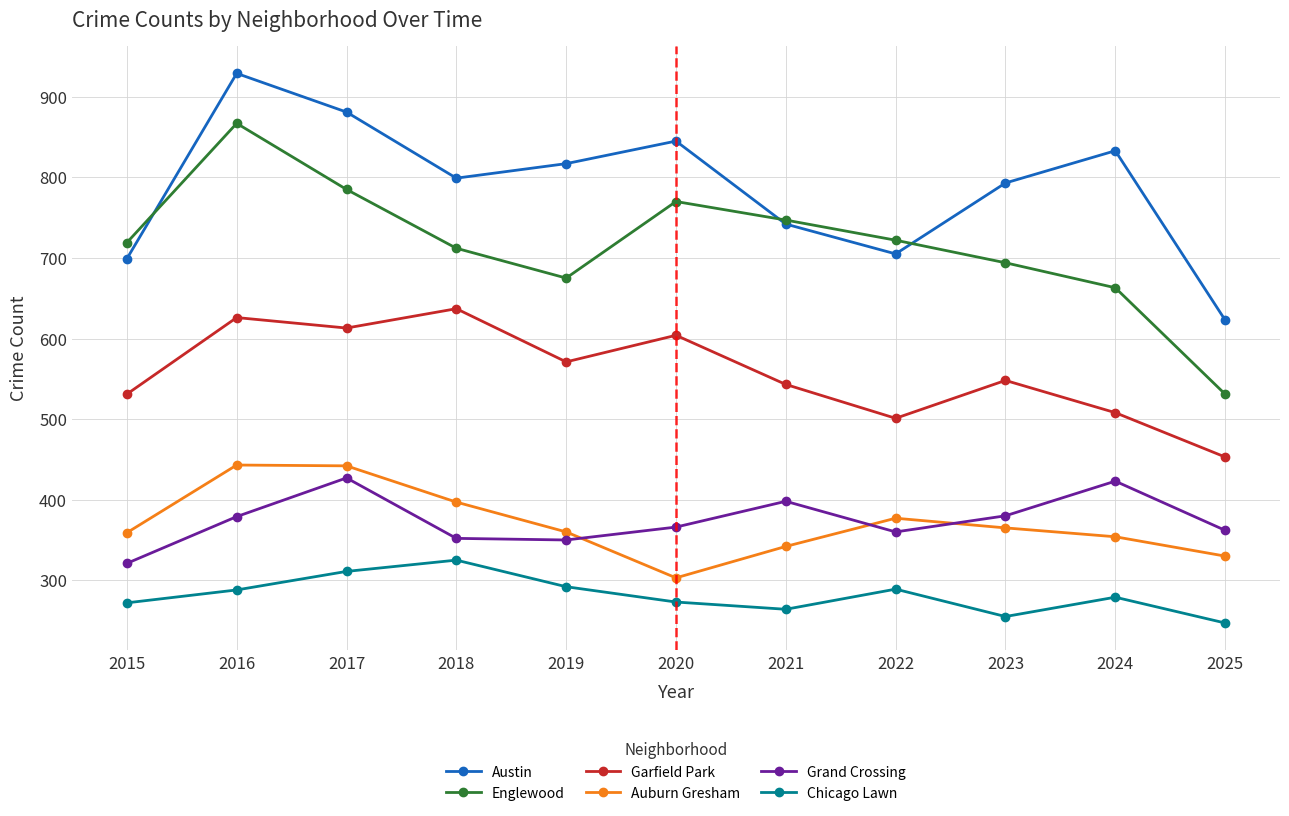

Is this an area chart (filled region under the line)?

No